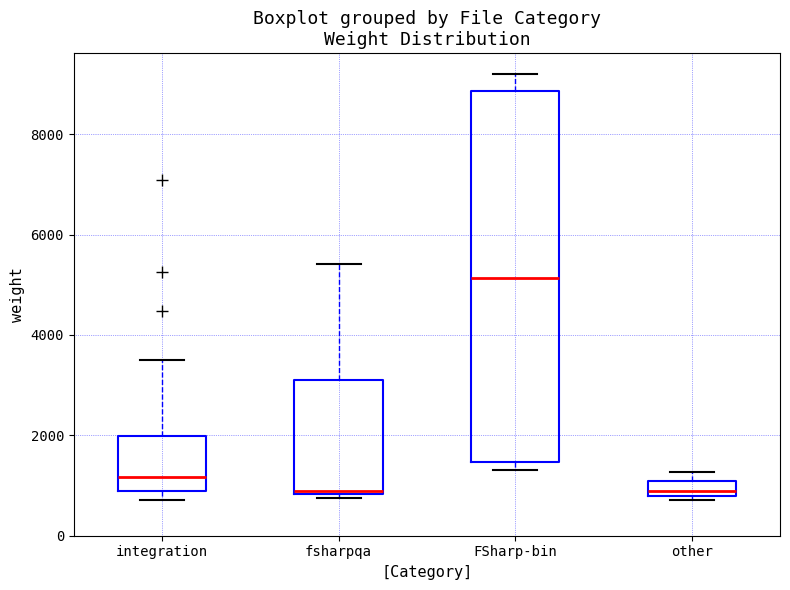

Which box is the tallest, from its lower edge to its upper edge?

FSharp-bin